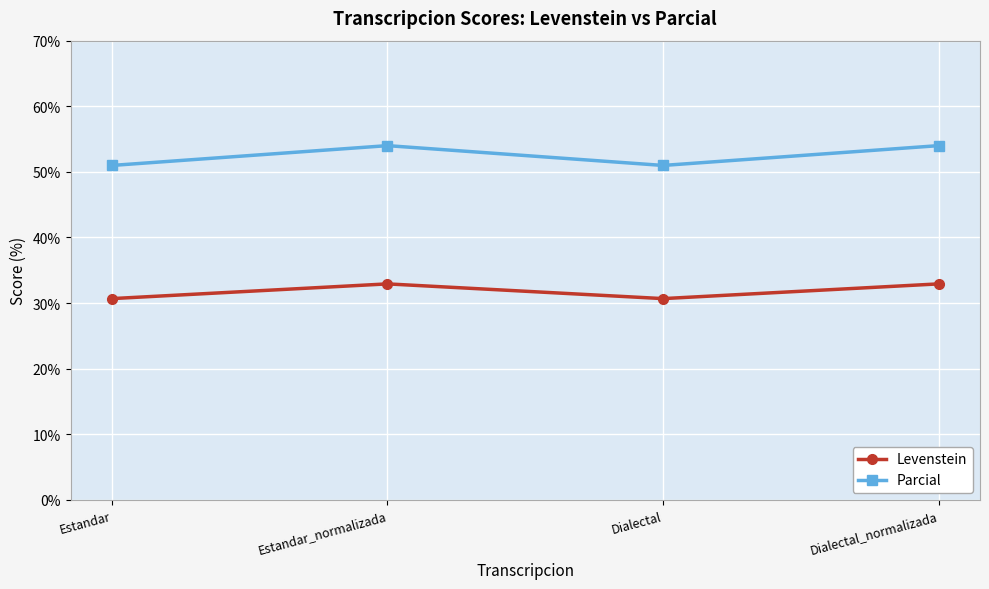

What value does the Levenstein series have at Estandar_normalizada?

32.9